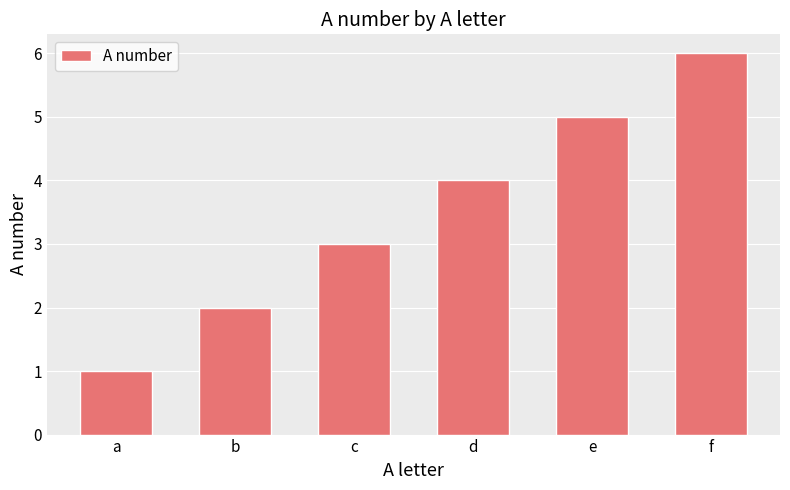

What is the value of the 3rd bar from the left?

3